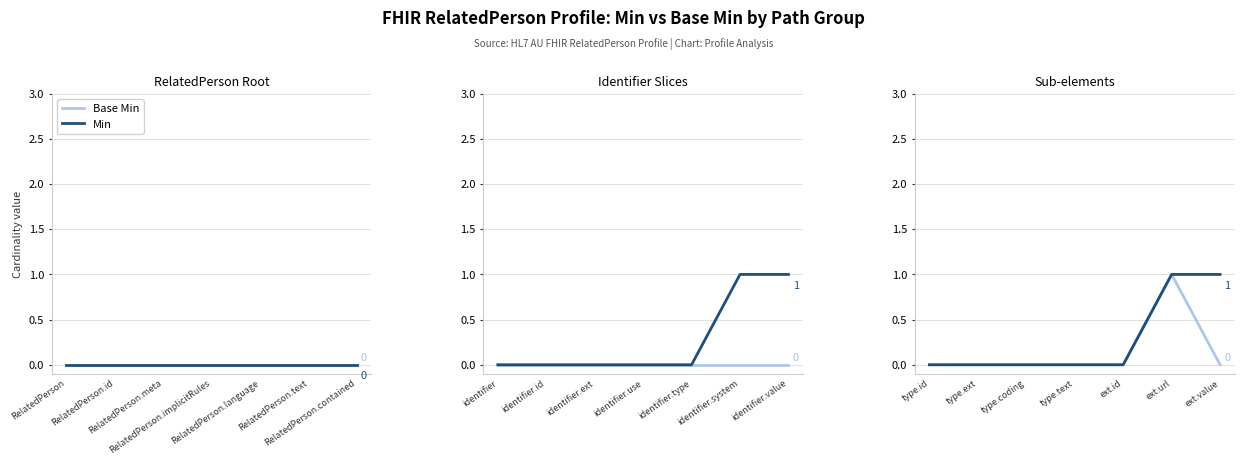

Rank the series by their average value, from highest to lowest.

Min, Base Min